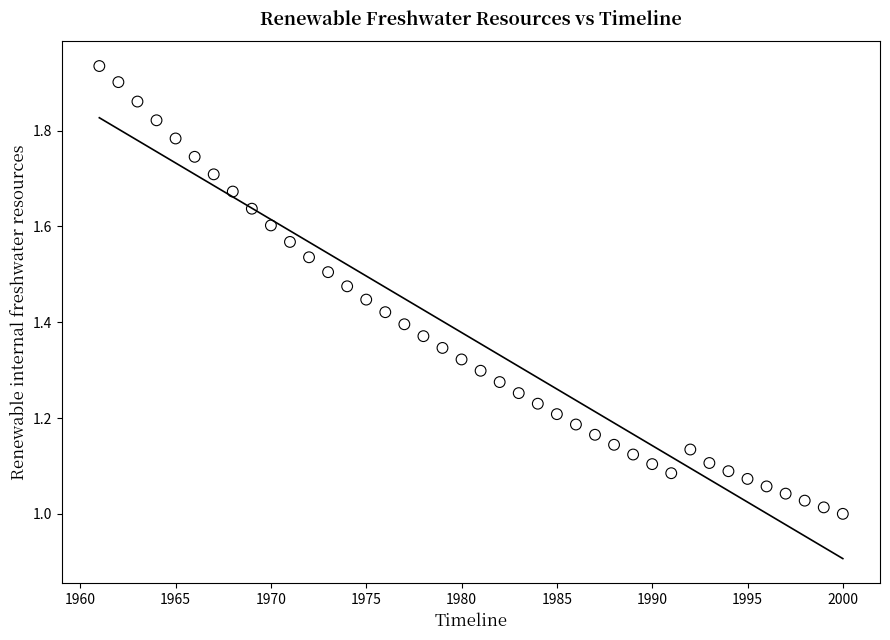

What is the range of X values (max minus min)?

39.0